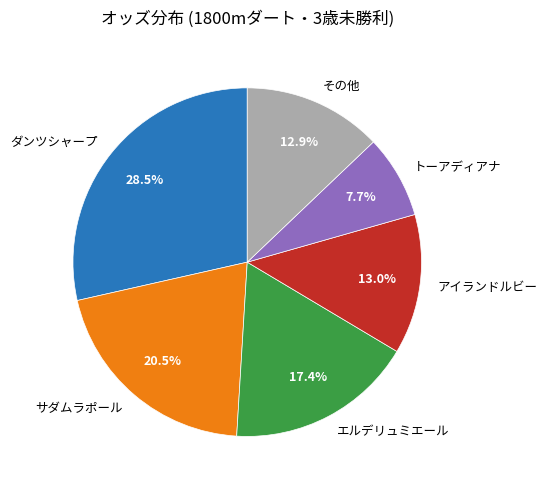

To the nearest percent, what percentage of the pie is アイランドルビー?

13%